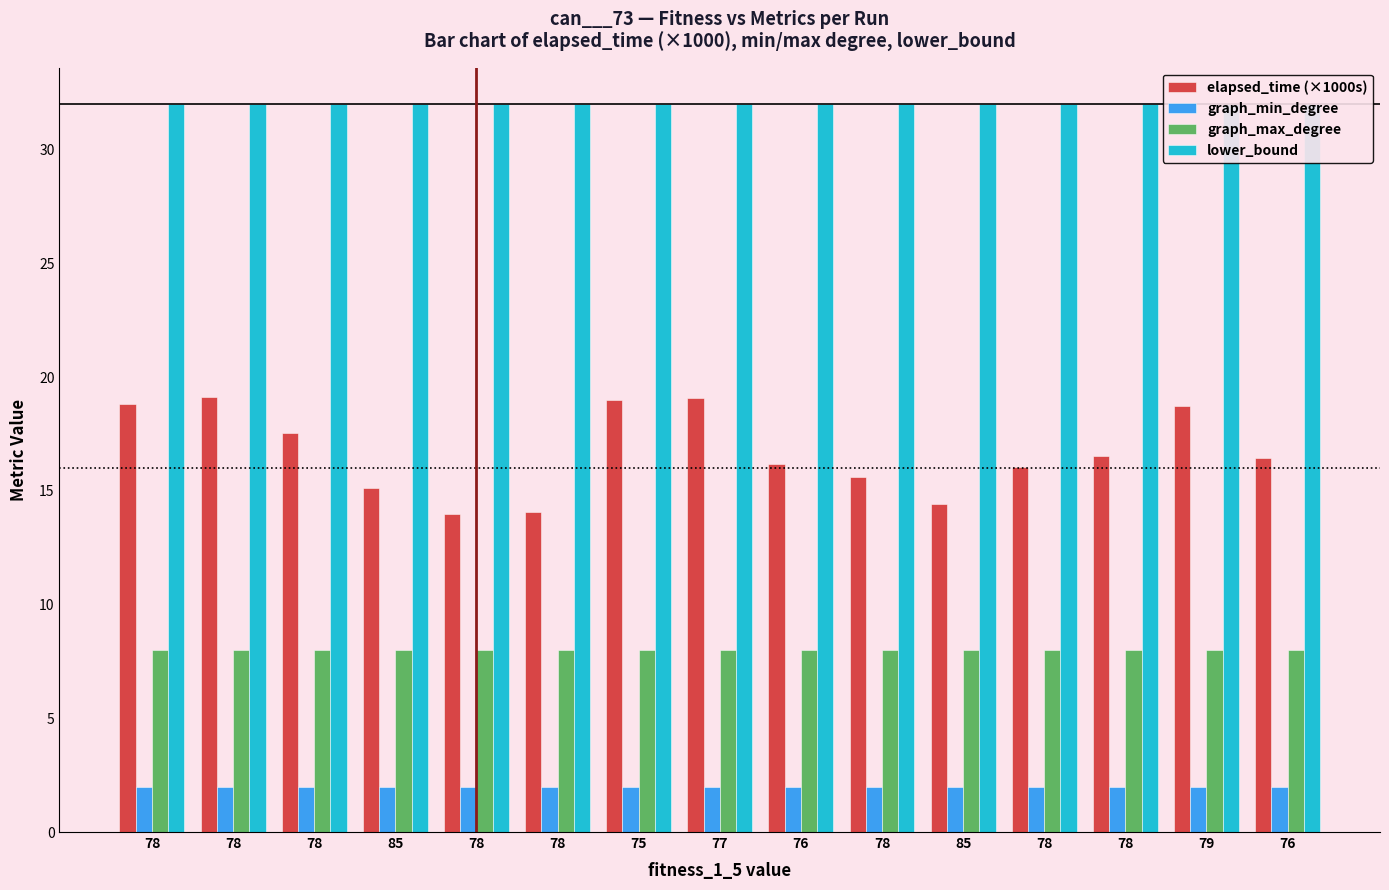

Is it true that elapsed_time (×1000s) equals 22.2 at 85?

False